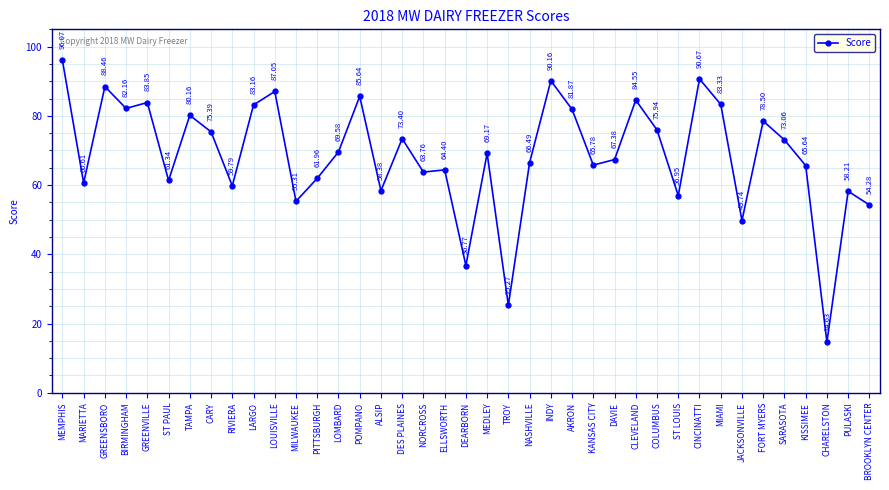

Is this an area chart (filled region under the line)?

No